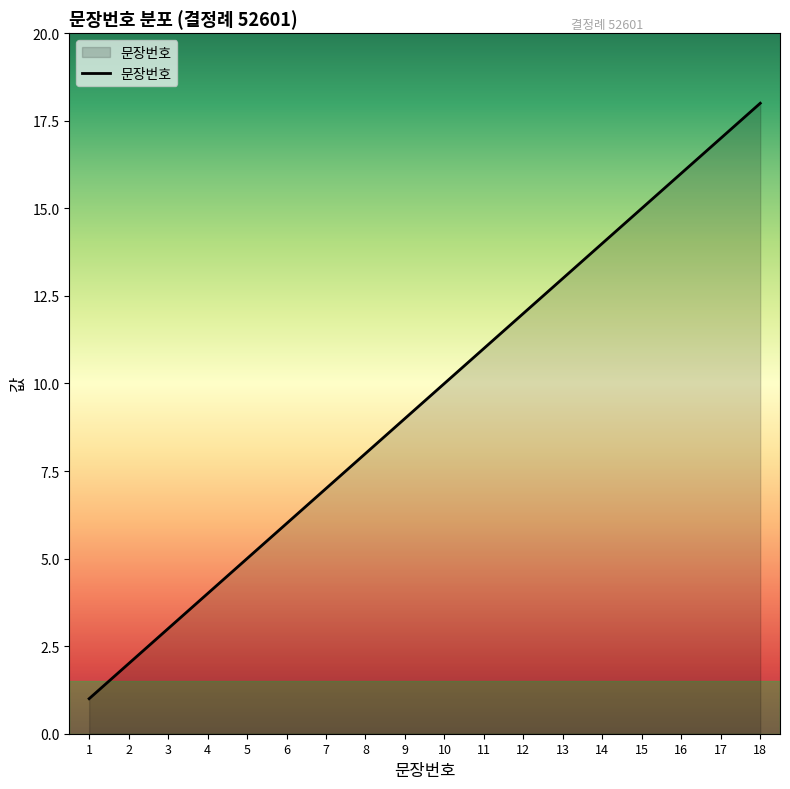

List the labels in order of value, largest first.

18, 17, 16, 15, 14, 13, 12, 11, 10, 9, 8, 7, 6, 5, 4, 3, 2, 1